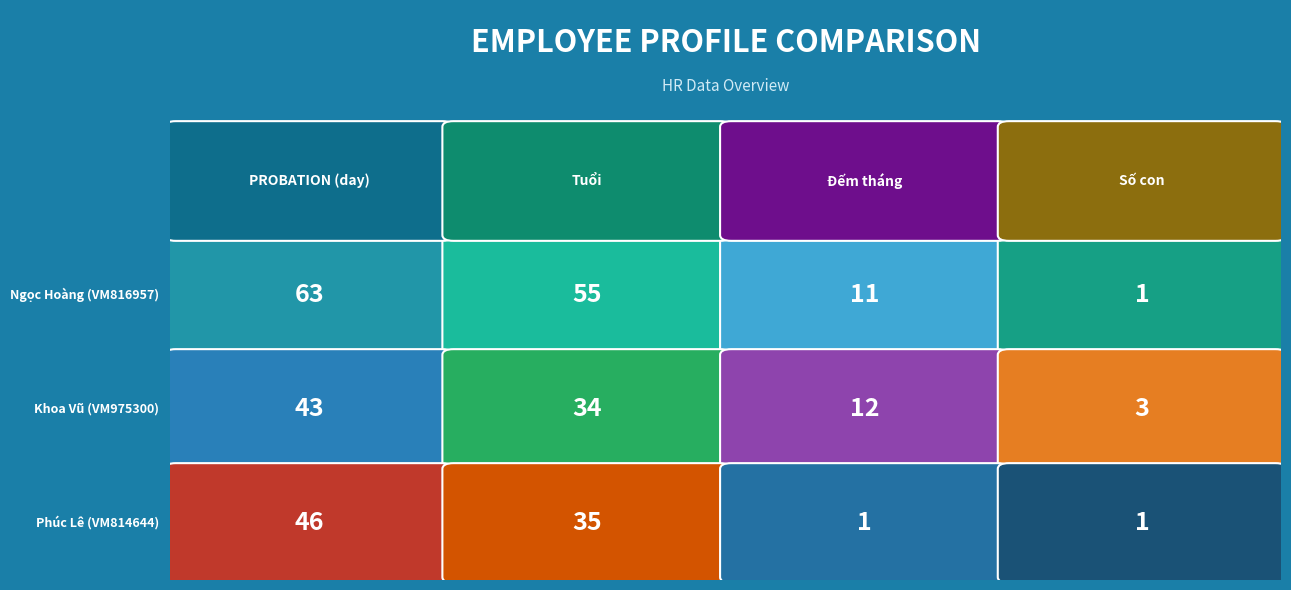

What is the difference between the highest and lowest values at PROBATION (day)?

20